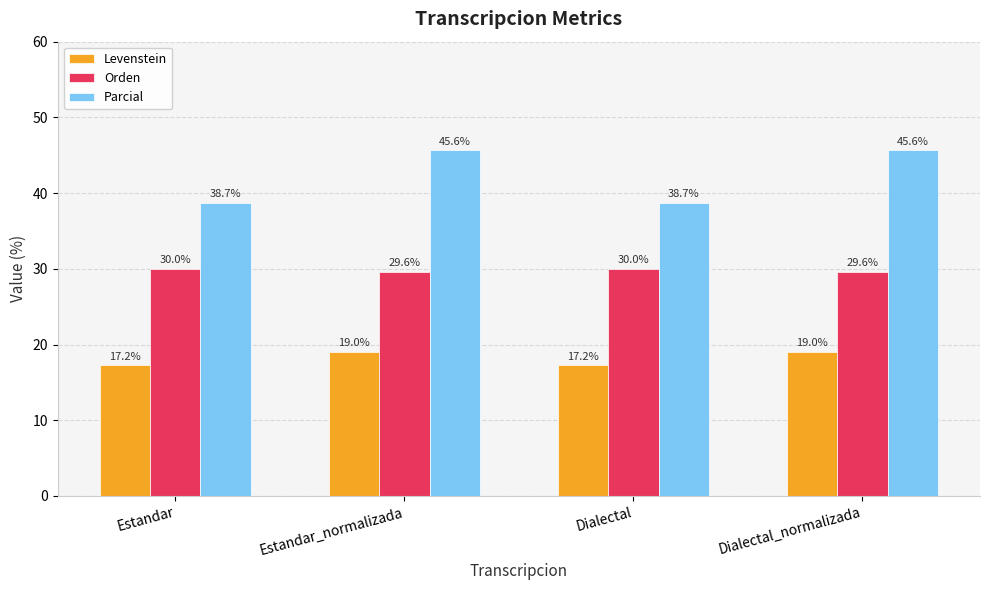

What is the average value of the Parcial series?

42.2